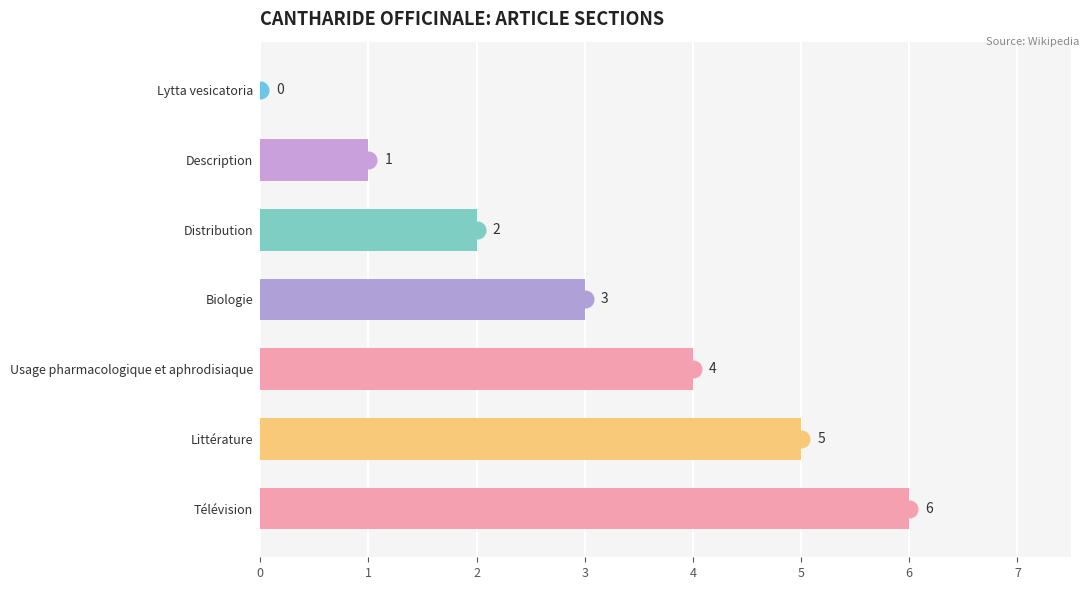

Read the value at Littérature.

5